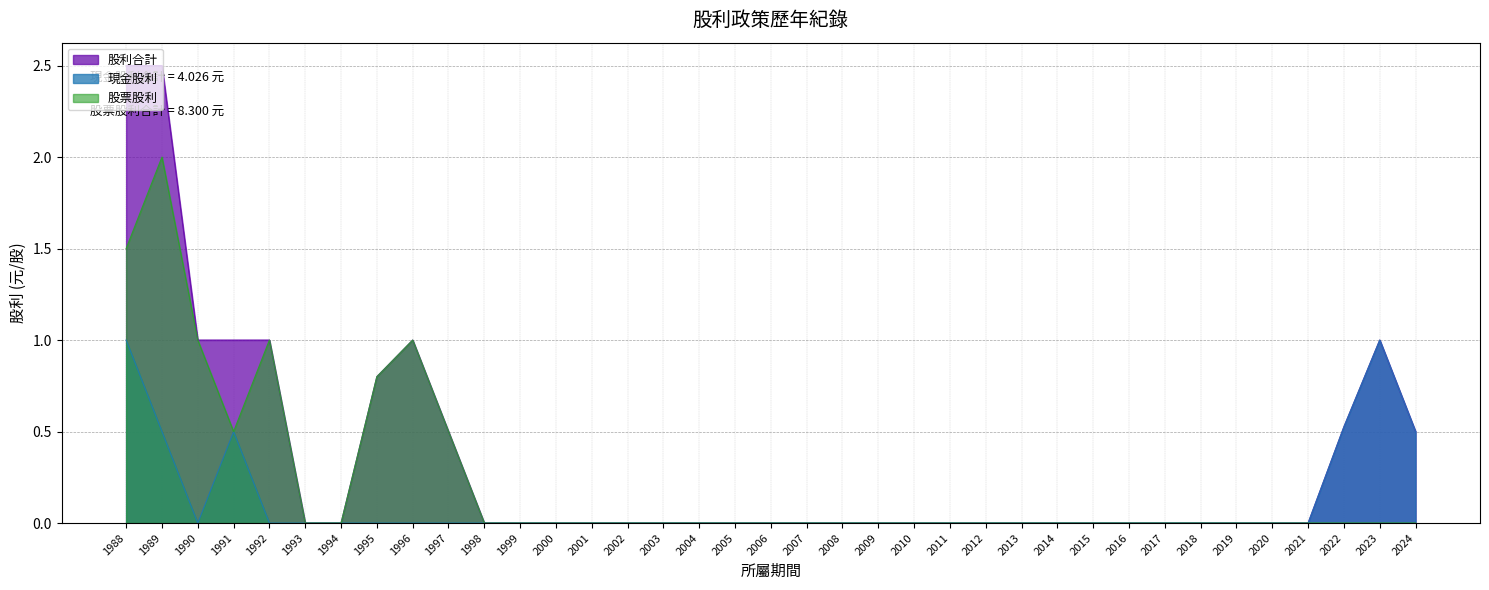

How many positive values does the 現金股利 series have?

6